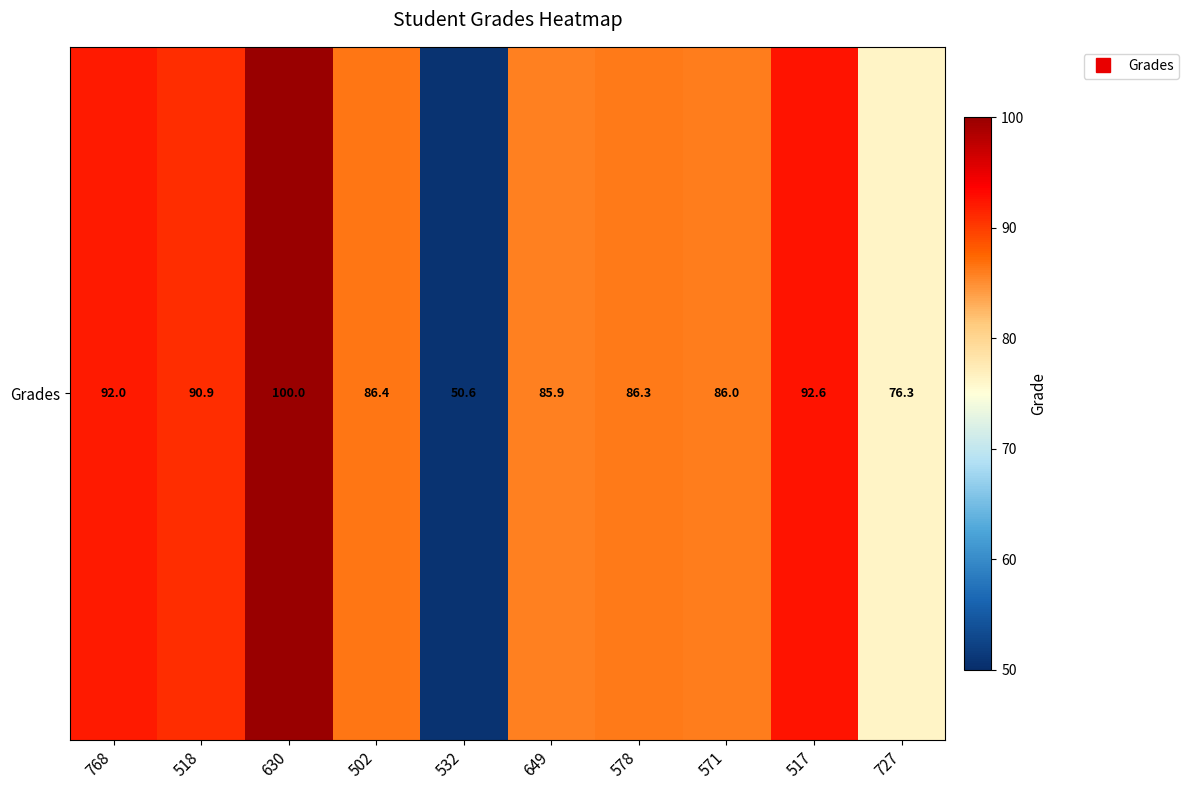

How many values are below 86?

4